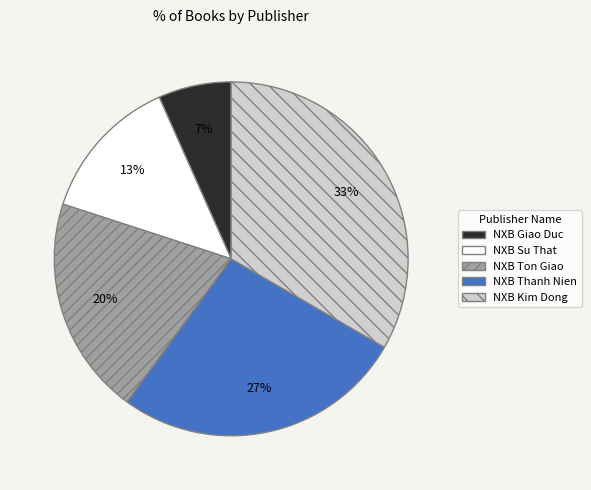

The NXB Kim Dong slice represents 33% of the pie. True or false?

True